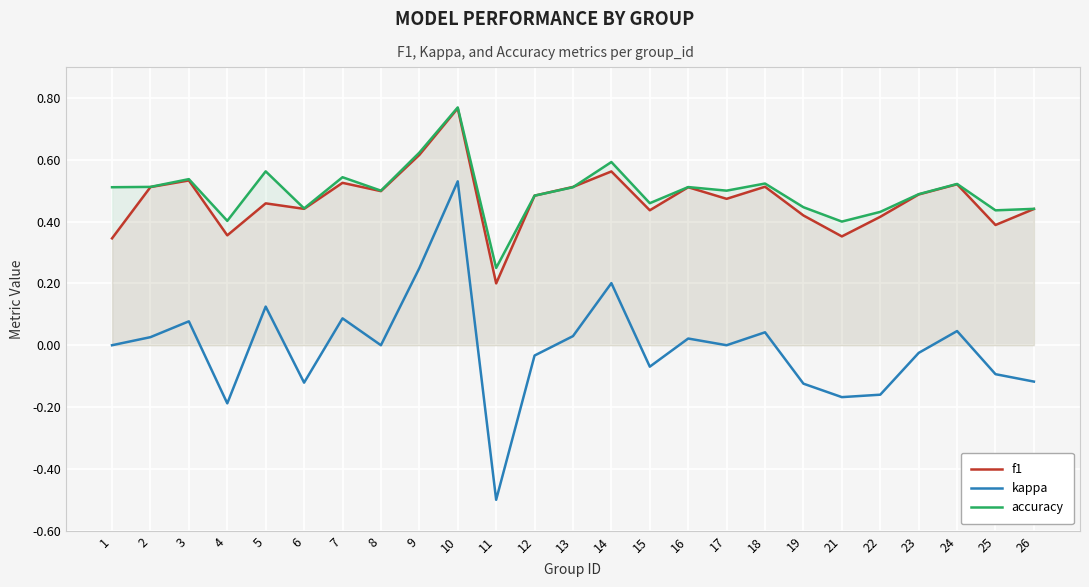

How many interior local valleys does the accuracy series have?

8